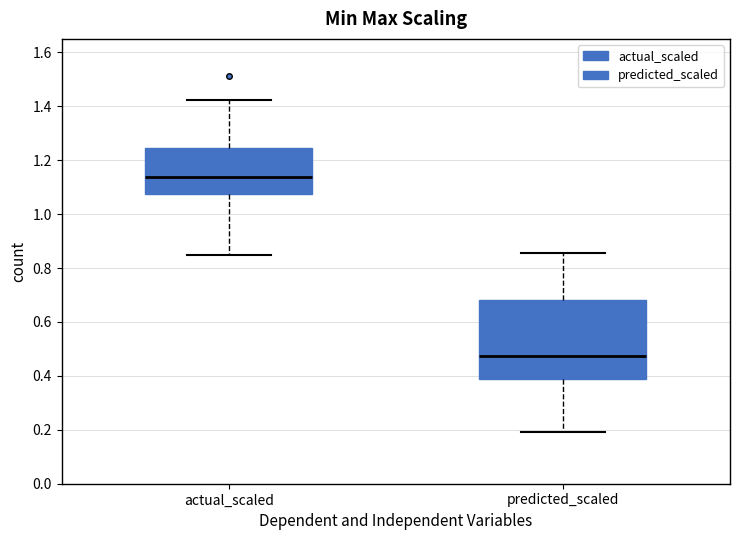

Which box's median line is the lowest?

predicted_scaled